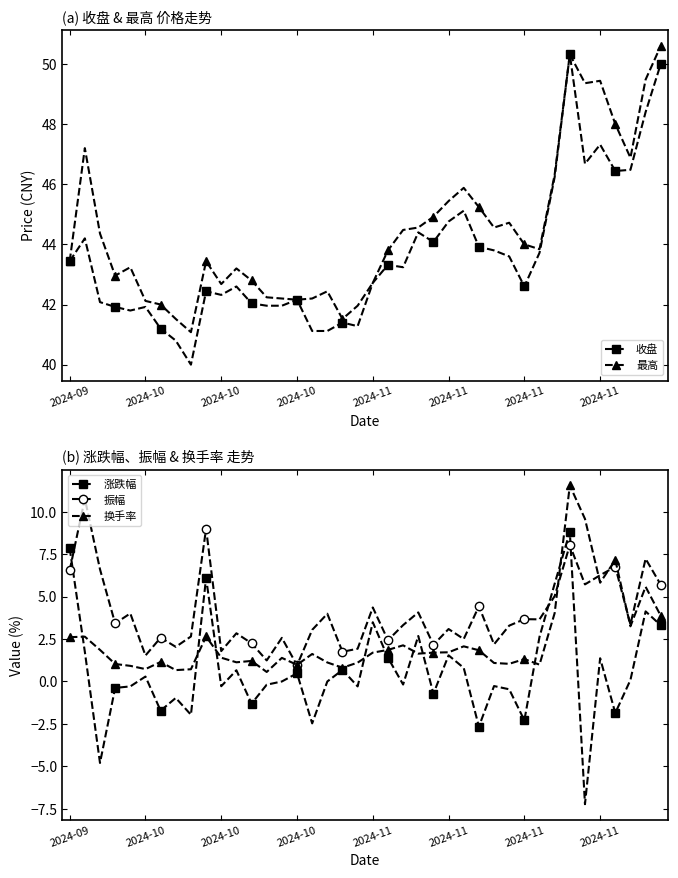

Which category has the lowest value across all series?

34